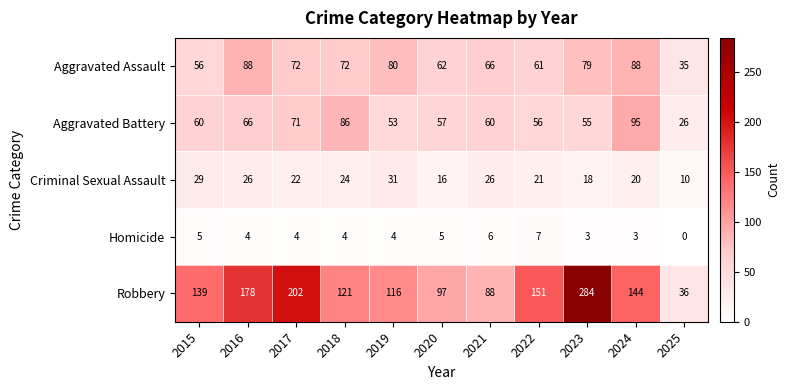

What is the difference between the maximum and minimum values in the Homicide series?

7